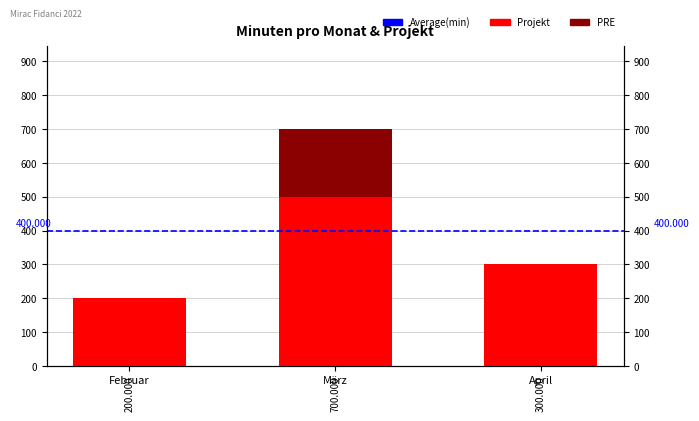

What is the difference between the PRE values at April and März?

200